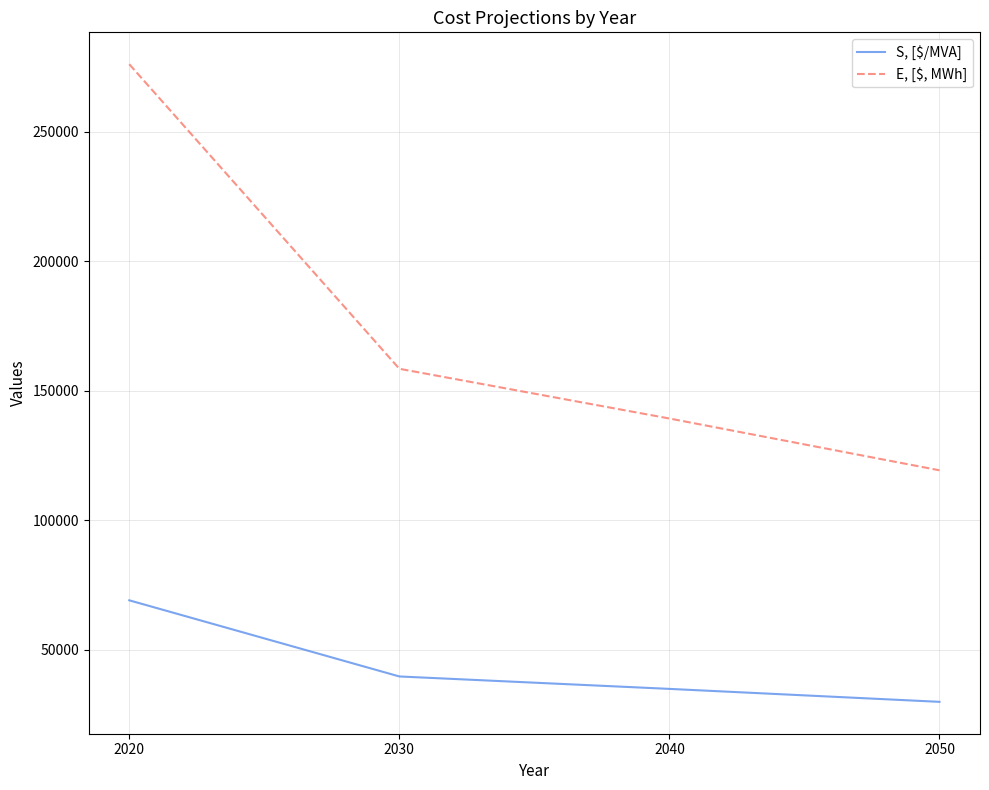

Which series has the widest spread of values?

E, [$, MWh]